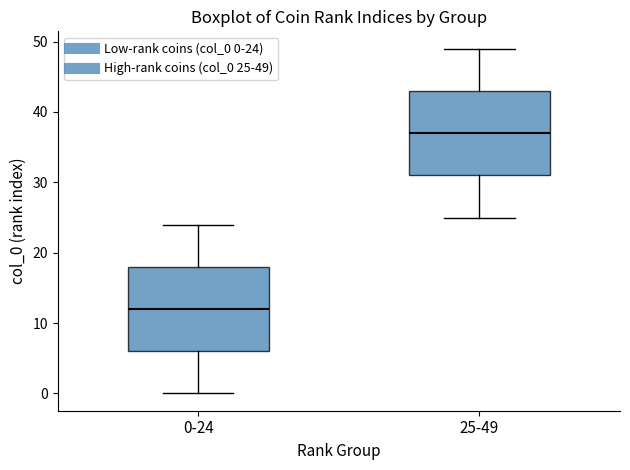

Reading left to right, read every box against the y-axis: the position of its median line, the range the box covers, and the ends of its whiskers. The values are not printed on the chart, so give them approximately, as read against the axis.

0-24: median 12, box 6 to 18, whiskers 0 to 24
25-49: median 37, box 31 to 43, whiskers 25 to 49